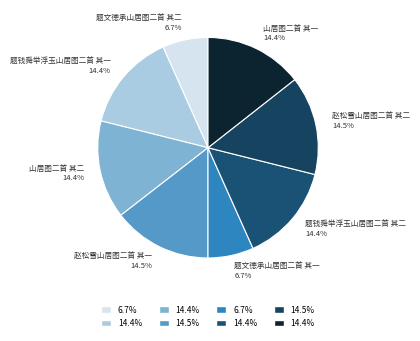

Count the number of slices in the pie.

8